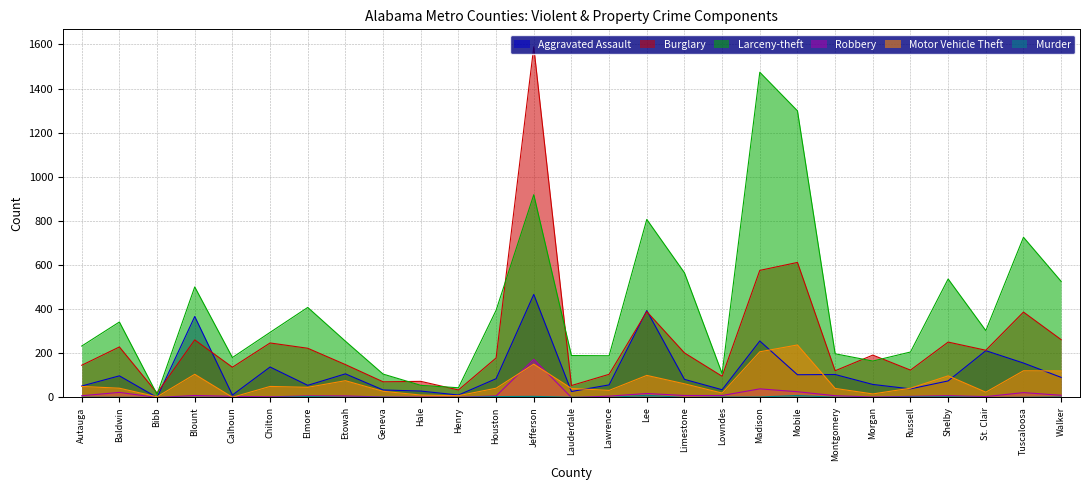

True or false: Aggravated Assault has more than 0 interior local peaks.

True